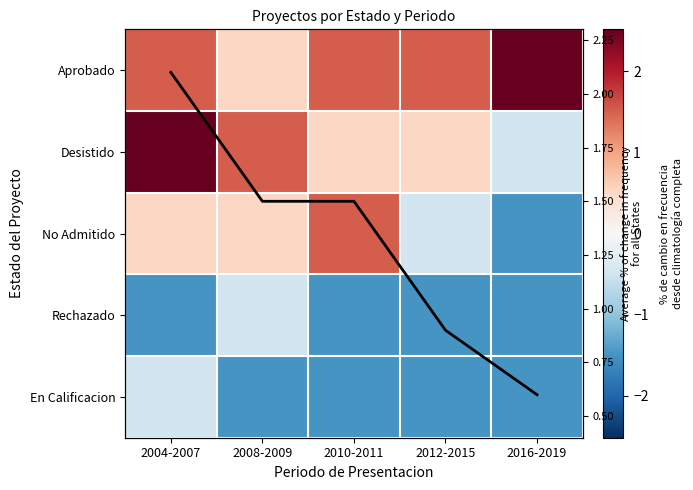

Which label corresponds to the smallest value in the chart?

2016-2019